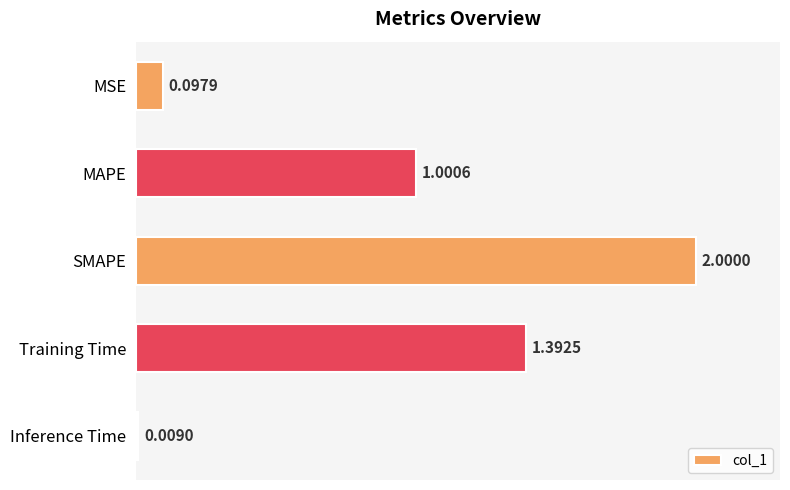

What is the label of the 5th bar from the bottom?

MSE